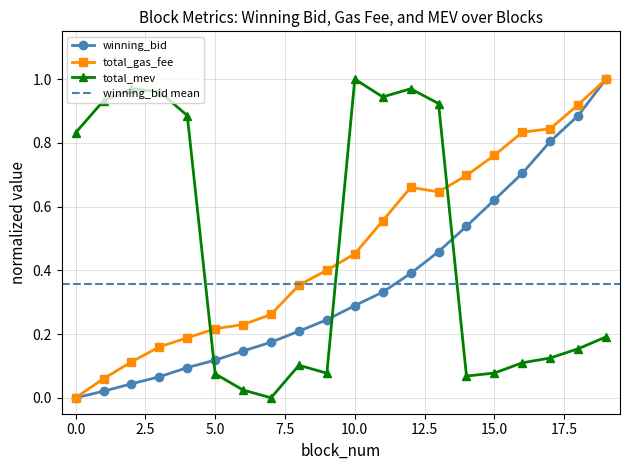

After their last crossing, which series has the higher values: total_gas_fee or total_mev?

total_gas_fee